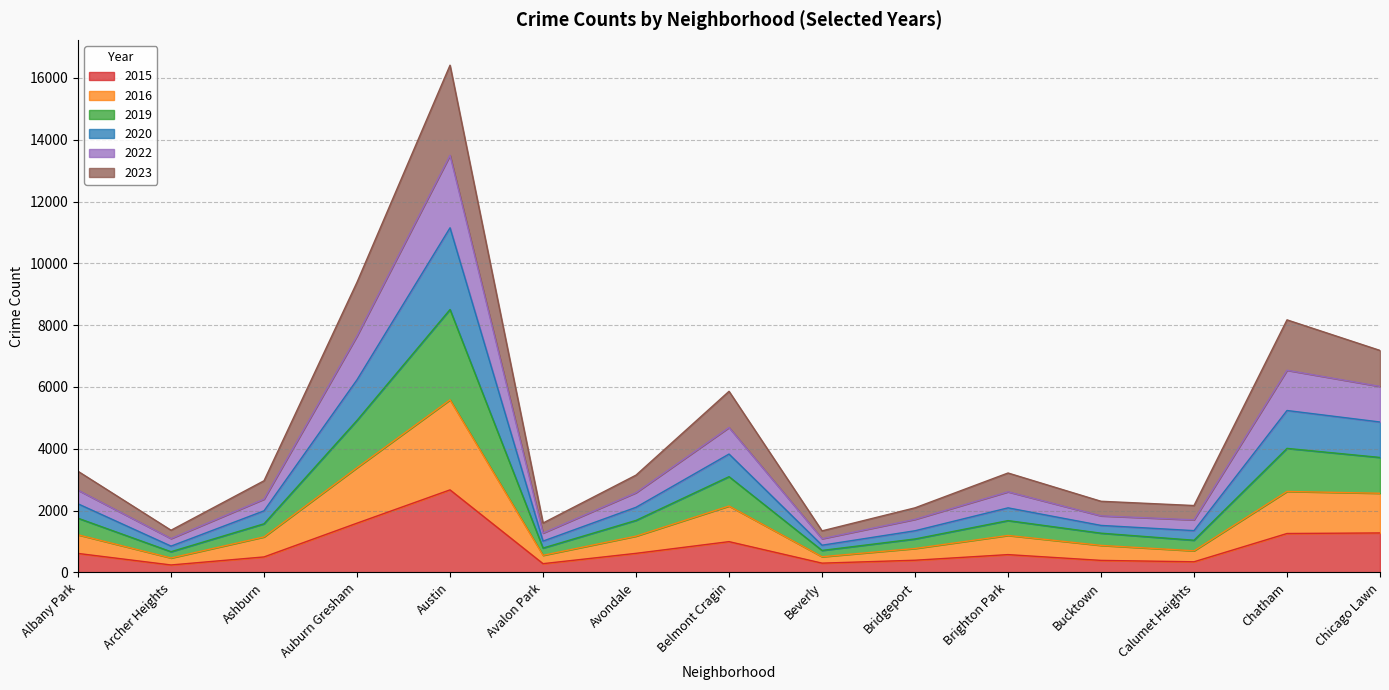

What is the maximum value for 2015?

2671